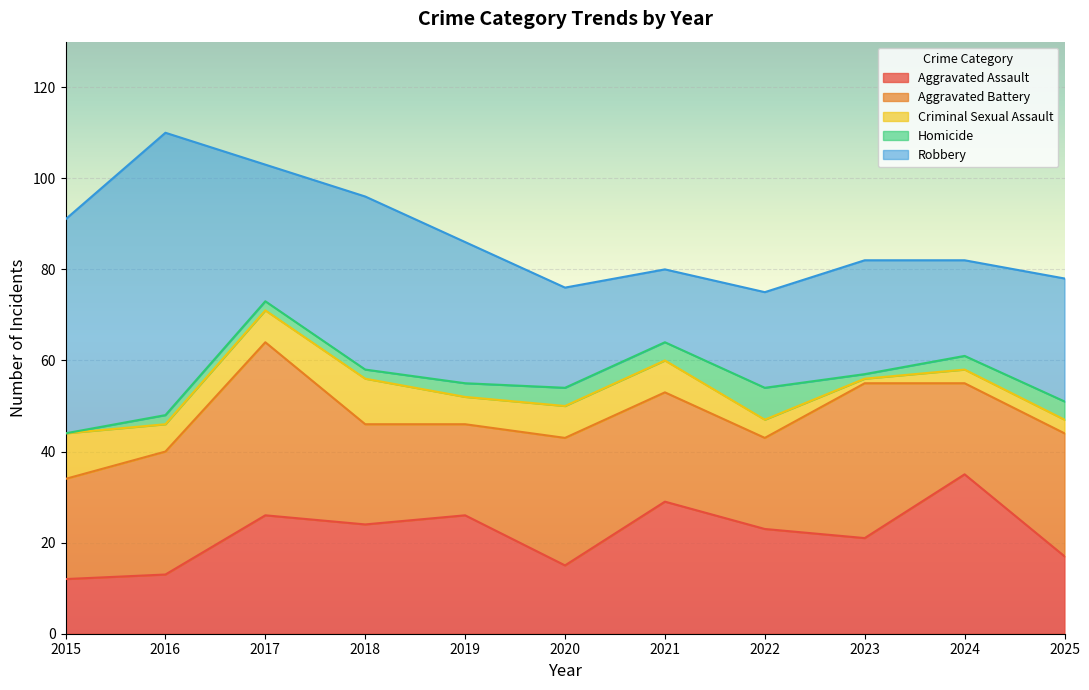

Does the chart display data point markers on the line(s)?

No